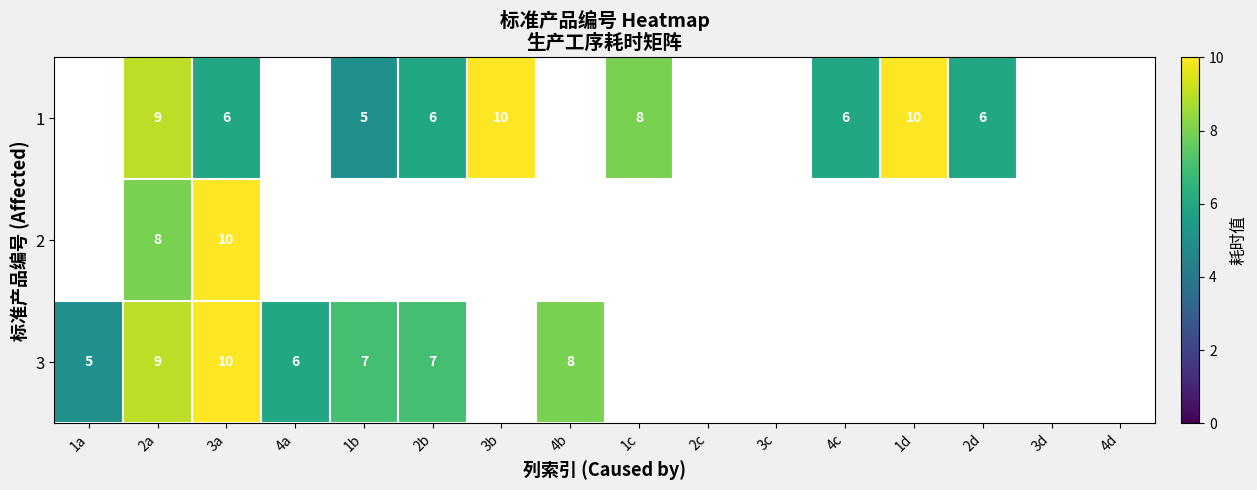

At which category is the sum across all series the highest?

2a